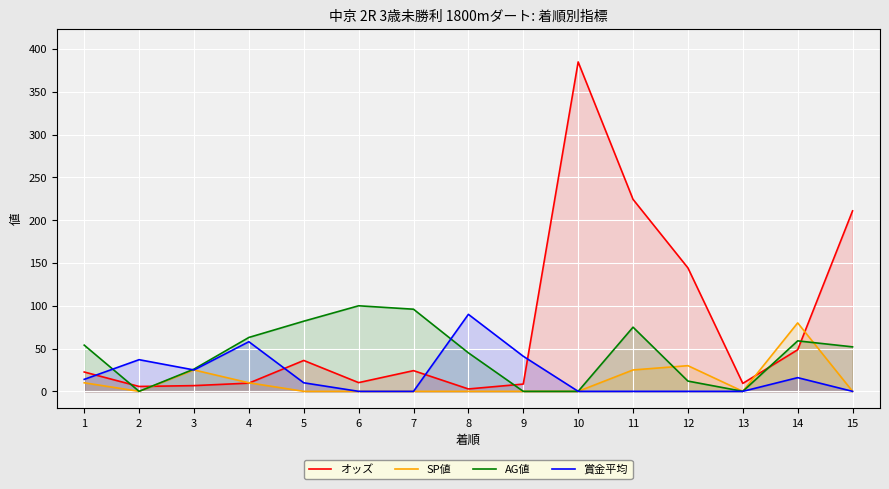

What is the difference between the maximum and minimum values in the オッズ series?

382.2